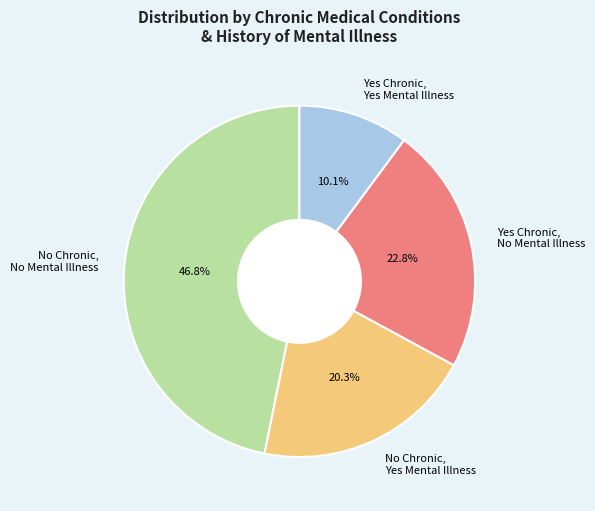

Is it true that No Chronic, Yes Mental Illness is 20% of the pie?

True